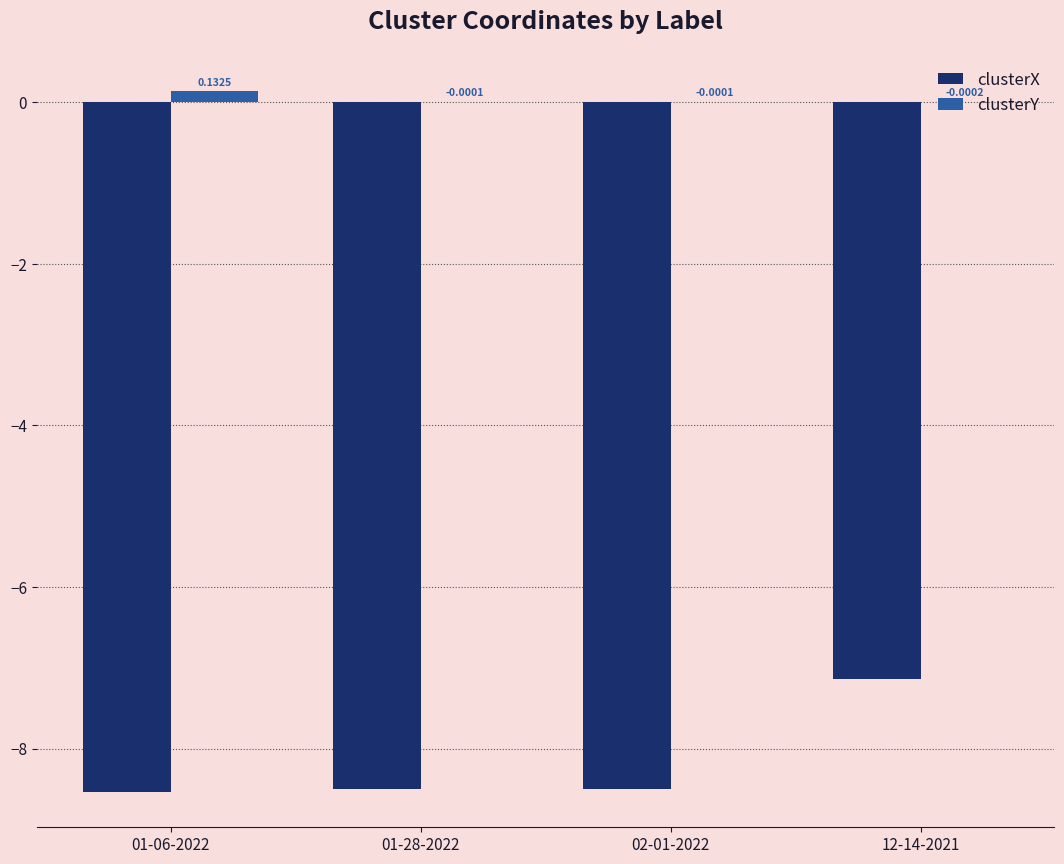

At which label does clusterY reach its peak?

01-06-2022